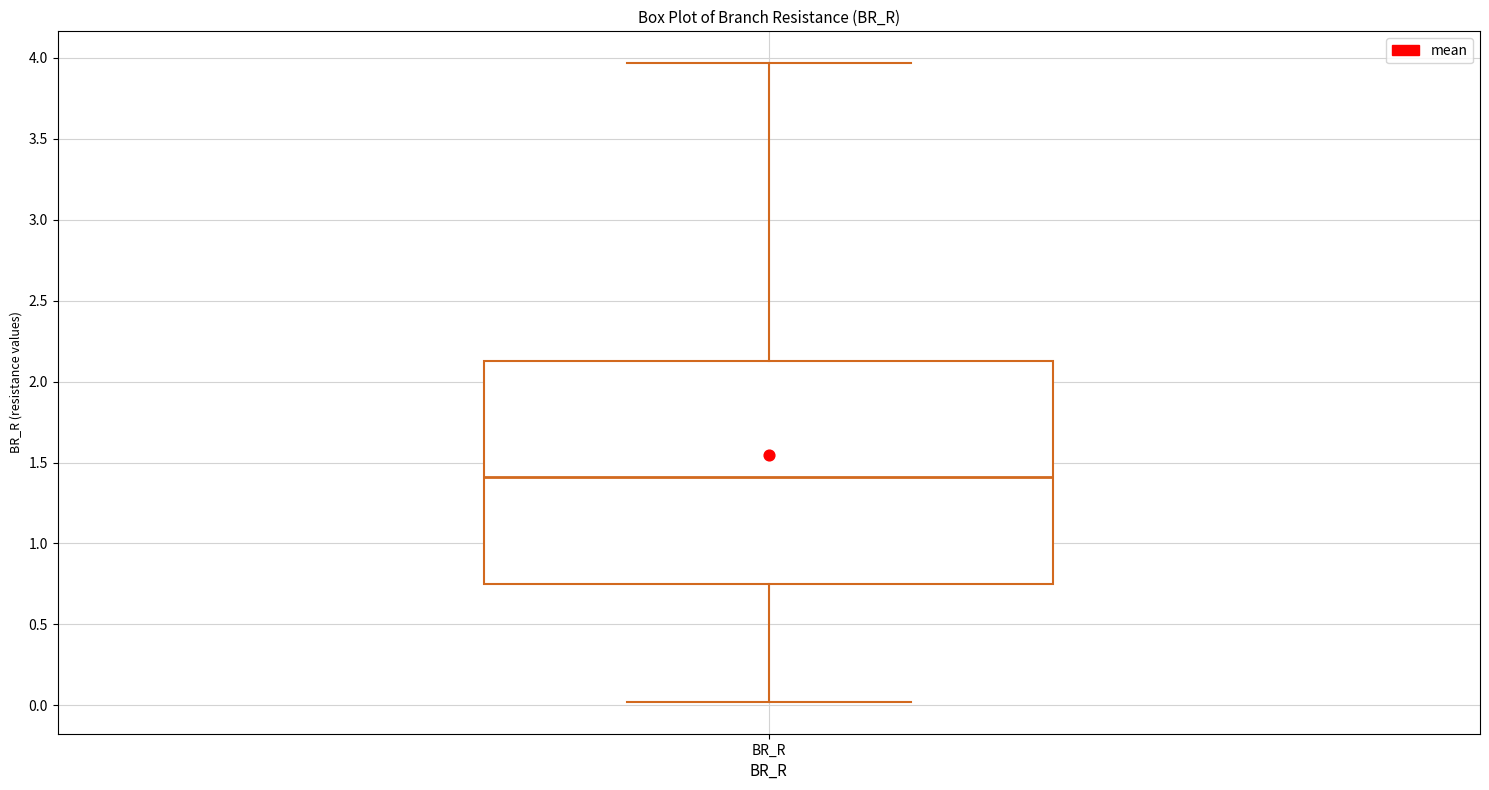

Transcribe this box plot: give where the median line is, the range the box spans, and where the two whiskers end, as read against the y-axis. The values are not printed on the chart, so give them approximately, as read against the axis.

median 1.40, box 0.75 to 2.15, whiskers 0.00 to 3.95